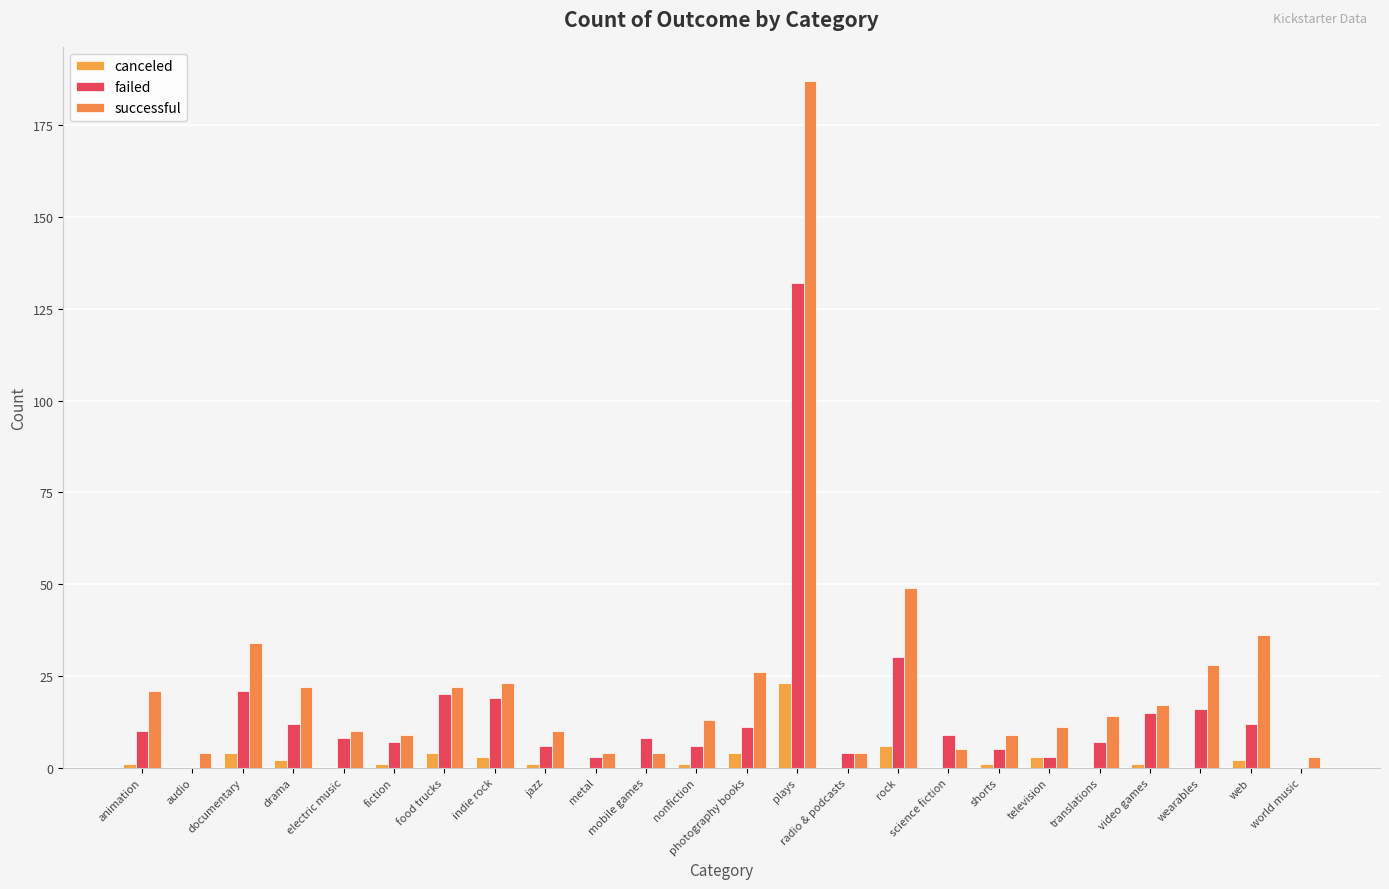

Where is successful nearest to the value 95?

rock